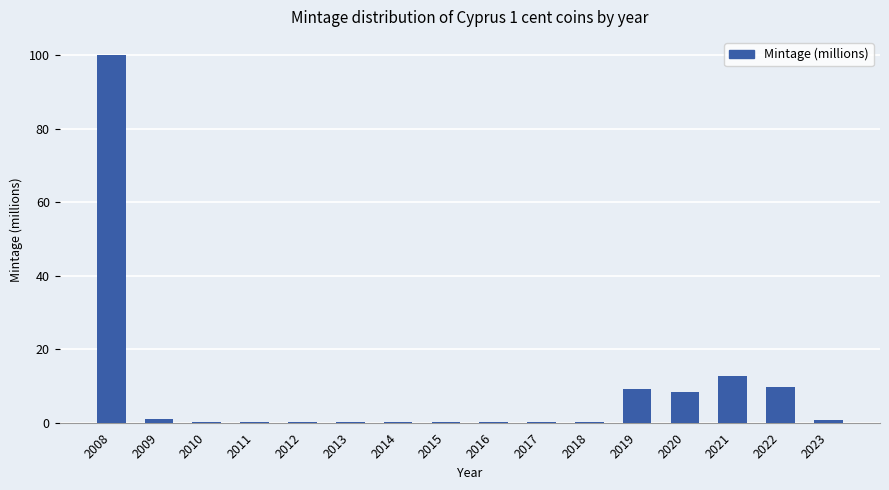

Which category has the highest value across all series?

2008